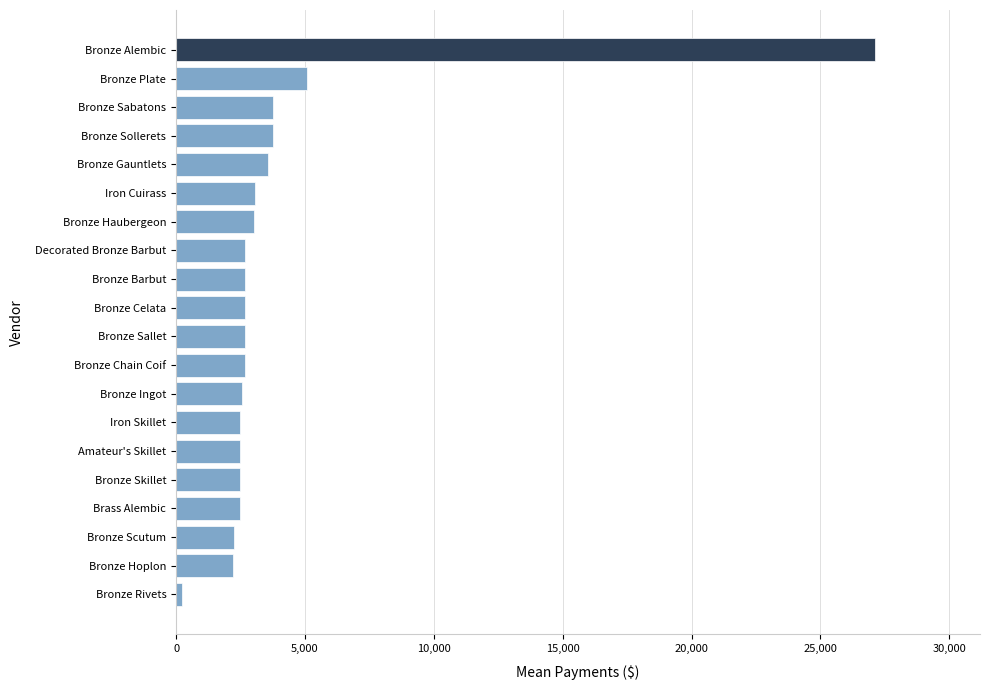

Between Bronze Rivets and Iron Skillet, which is larger?

Iron Skillet